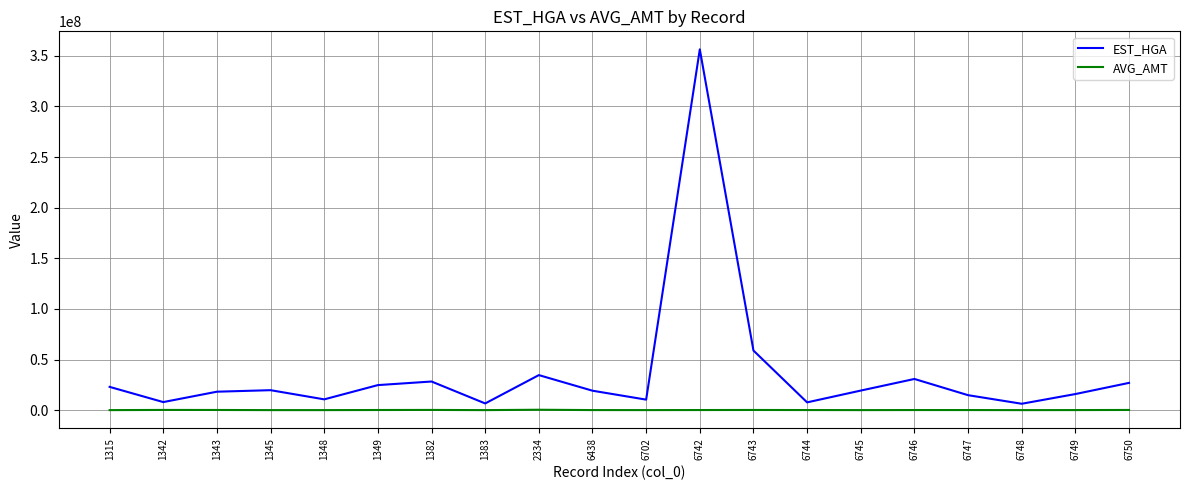

List the series in order of their peak value, lowest first.

AVG_AMT, EST_HGA